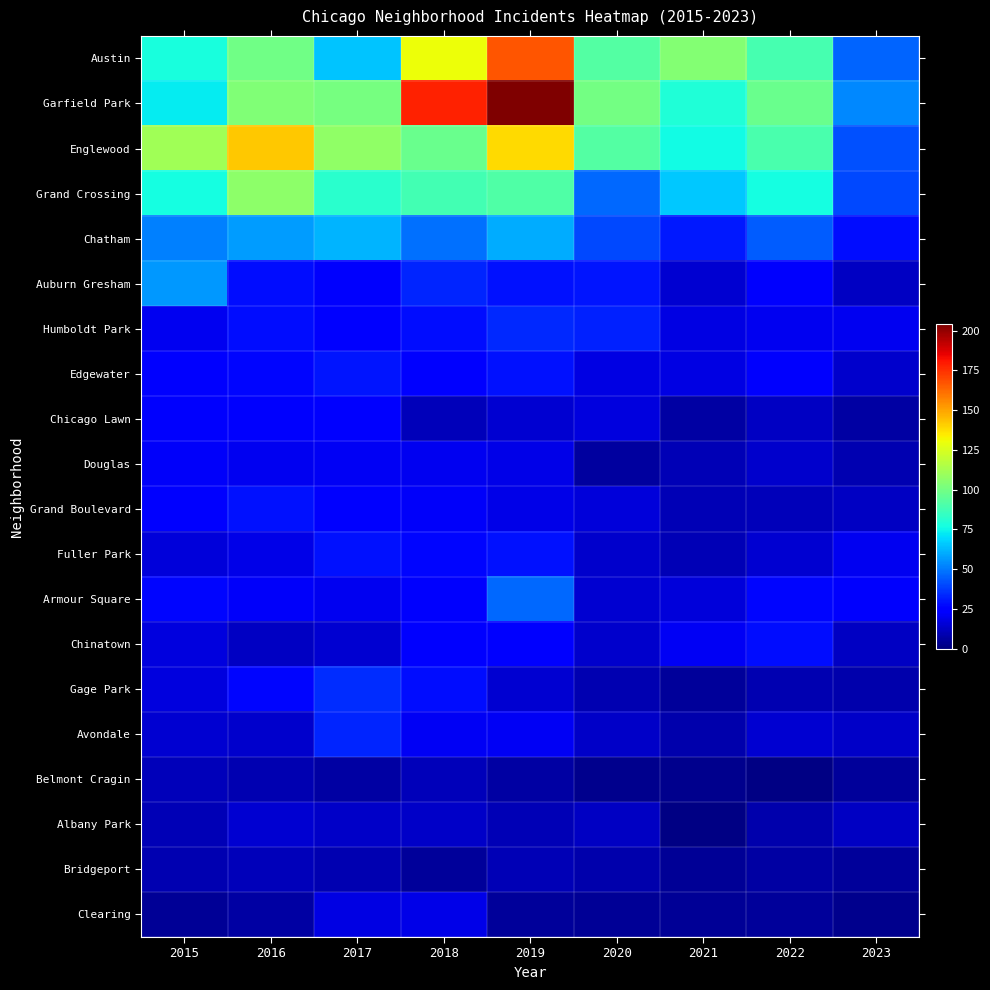

Which series changed the most between 2016 and 2022?

Englewood